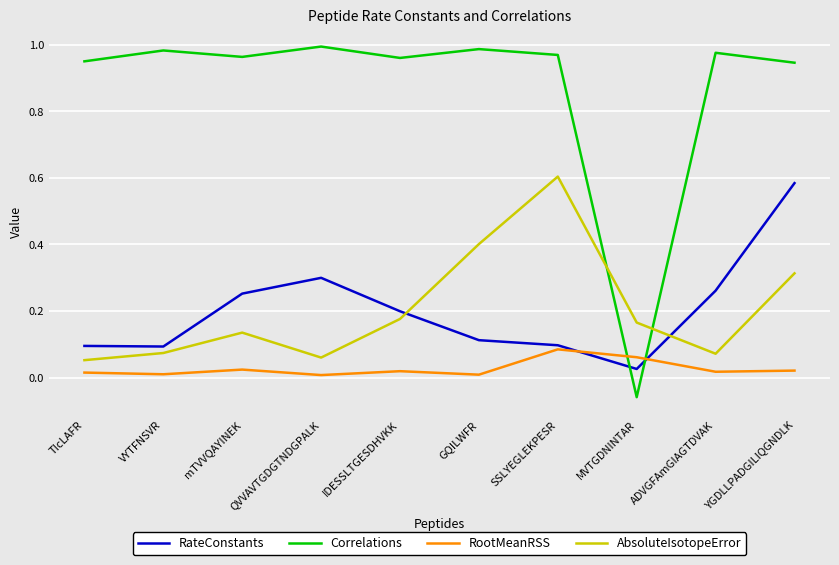

Between which two adjacent categories do AbsoluteIsotopeError and RateConstants first intersect?

IDESSLTGESDHVKK and GQILWFR